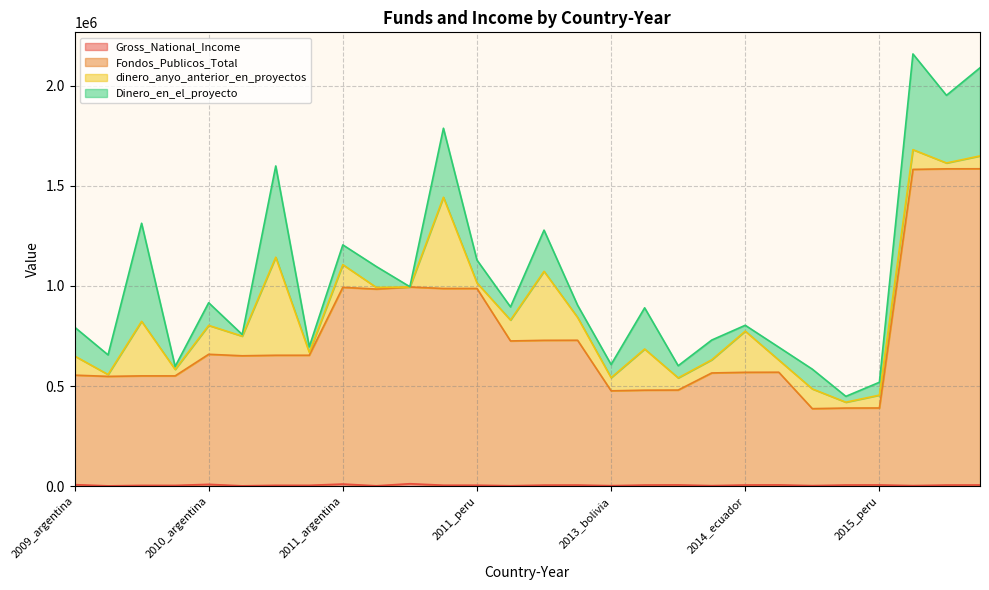

At how many categories does at least one series exceed 466232?

25